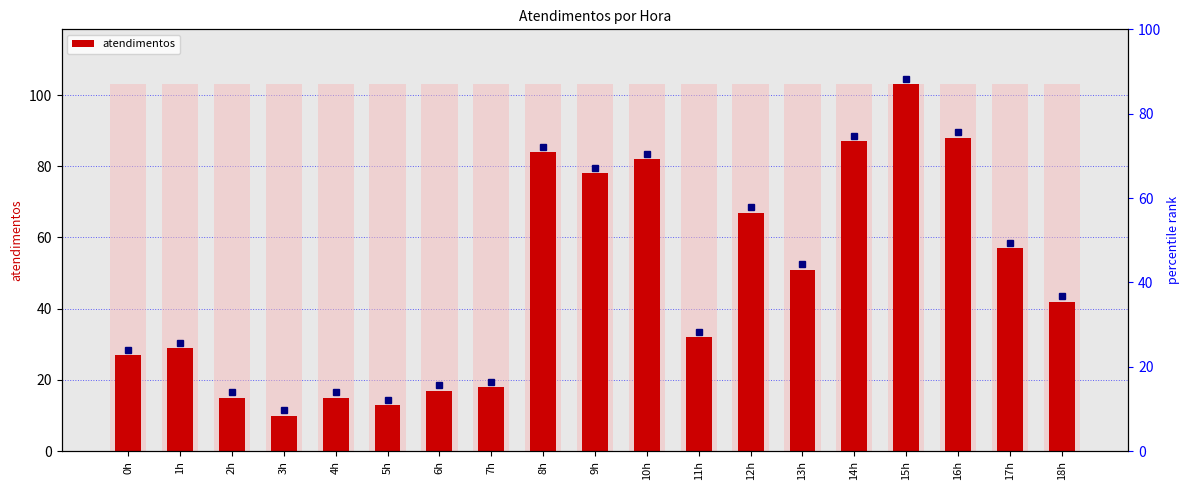

What is the value of the 16th bar from the left?

103